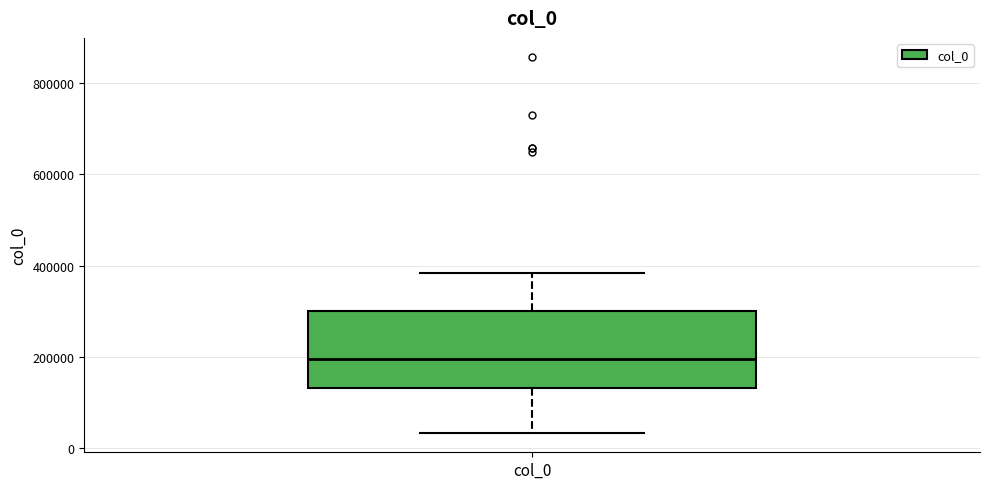

Read this box plot against the y-axis: the position of the median line, the range covered by the box, and the ends of both whiskers. The values are not printed on the chart, so give them approximately, as read against the axis.

median 200000, box 140000 to 300000, whiskers 40000 to 380000